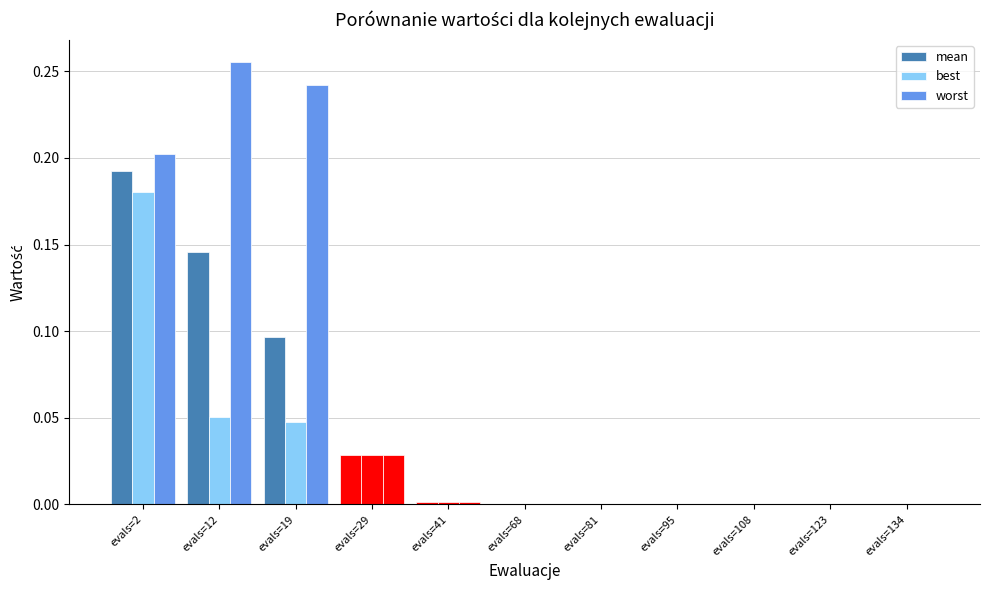

Which series has the widest spread of values?

worst